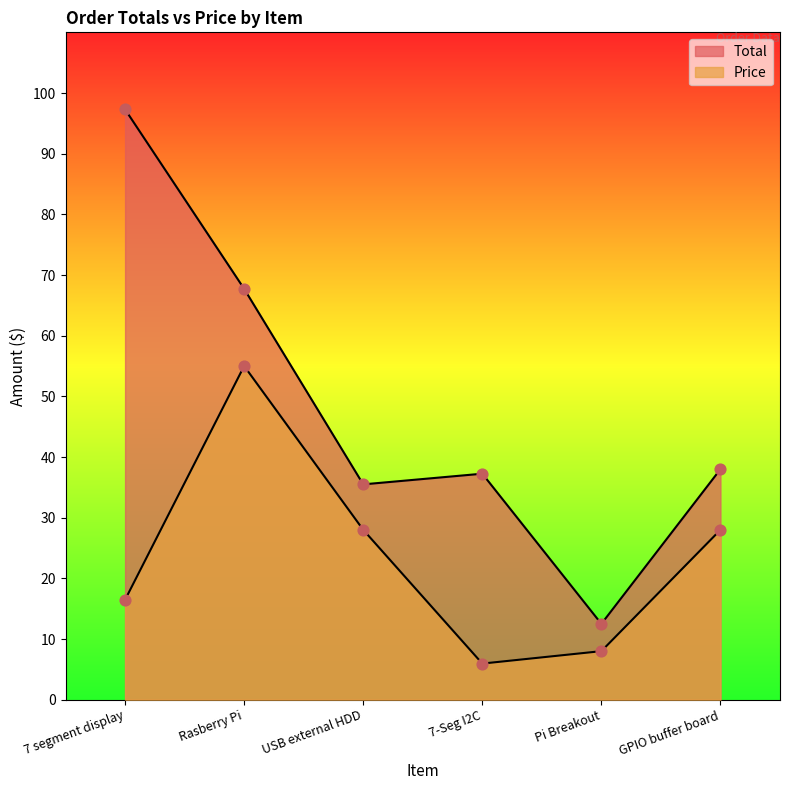

At how many categories does at least one series exceed 9?

6